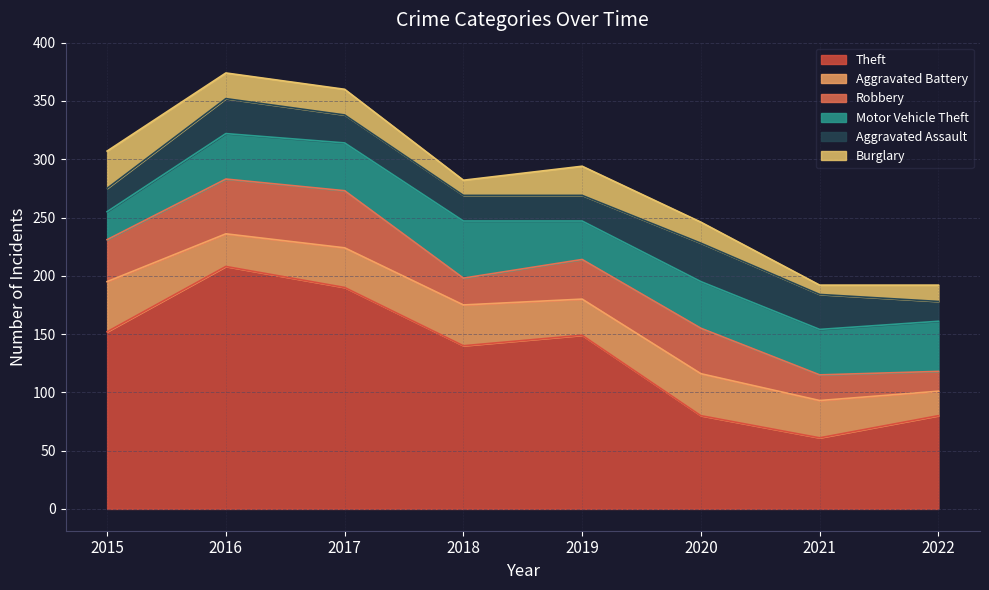

Rank the series at 2022 from lowest to highest value.

Burglary, Robbery, Aggravated Assault, Aggravated Battery, Motor Vehicle Theft, Theft